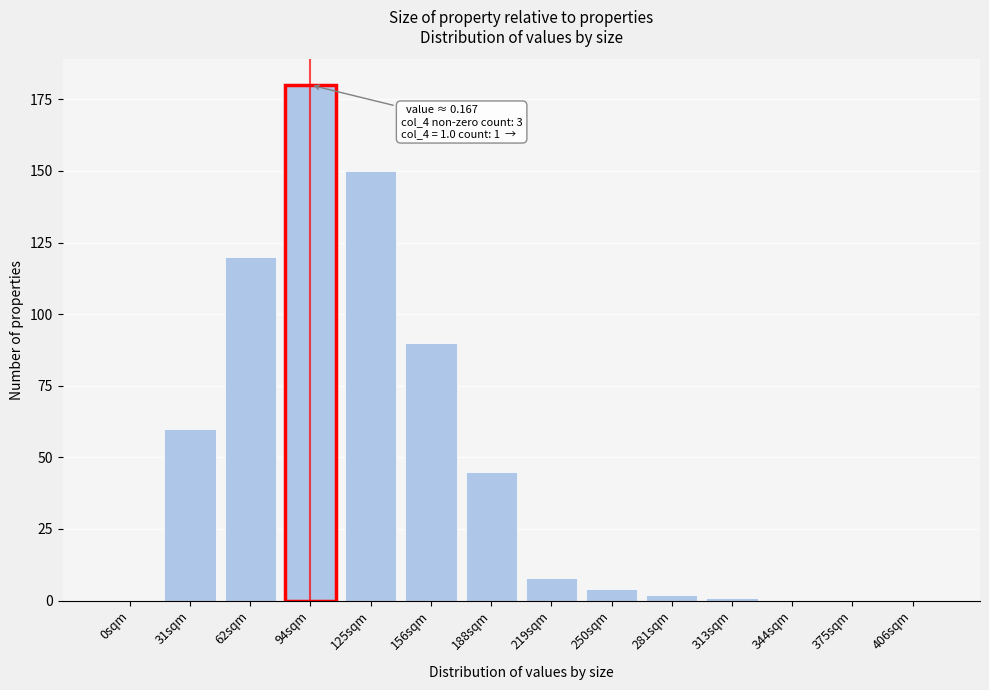

Reading right to left, list all the values displayed in this chart.

406sqm=0	375sqm=0	344sqm=0	313sqm=1	281sqm=2	250sqm=4	219sqm=8	188sqm=45	156sqm=90	125sqm=150	94sqm=180	62sqm=120	31sqm=60	0sqm=0